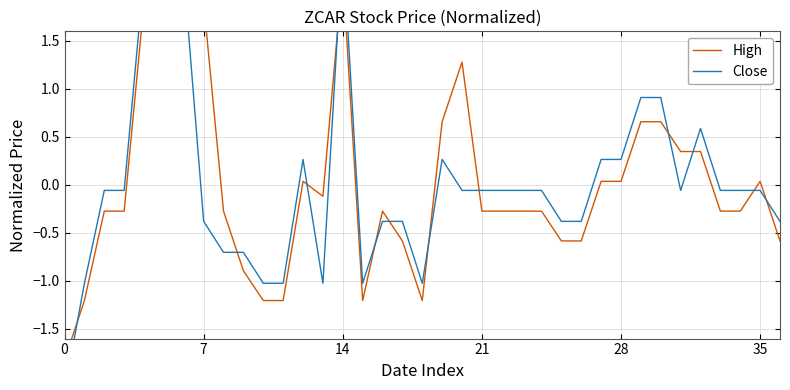

What is the maximum value for Close?

2.5